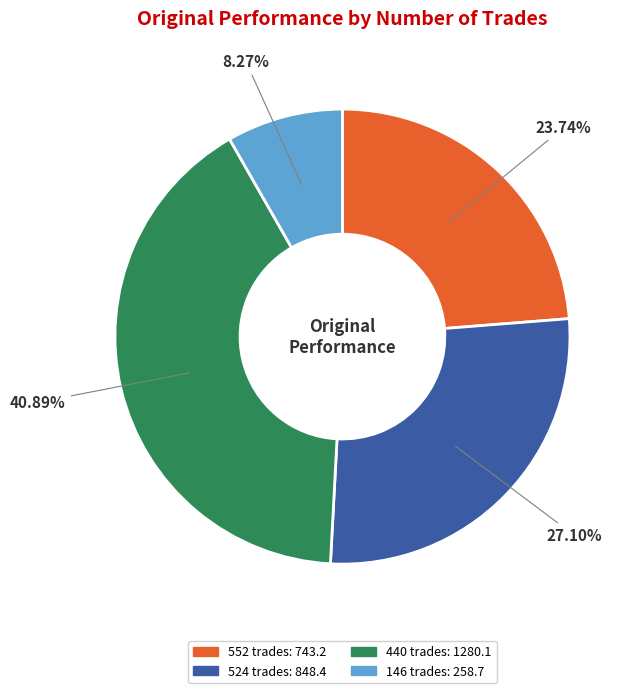

Is it true that 146 trades is 8% of the pie?

True